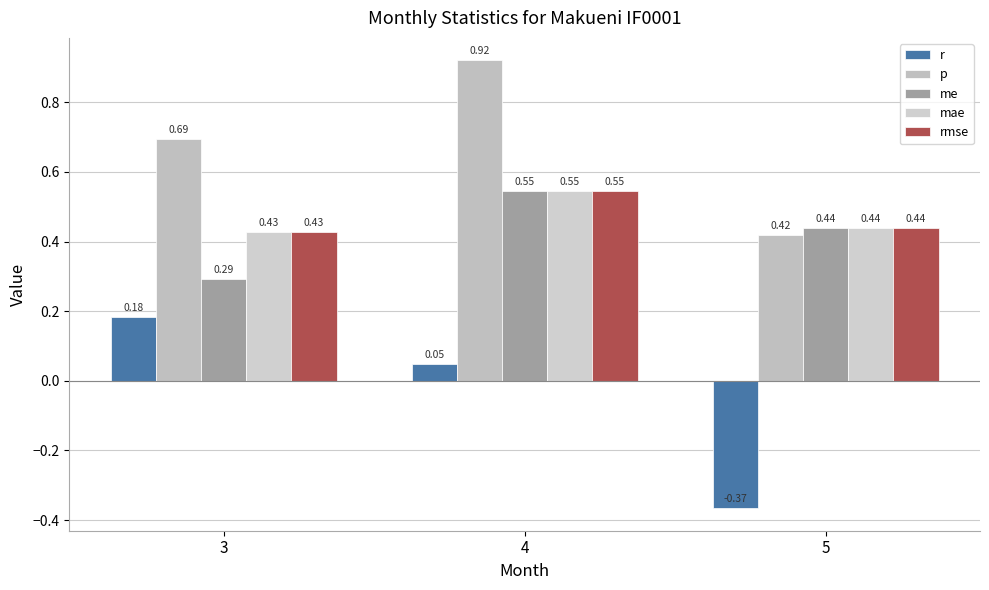

At which category does the chart reach its peak across all series?

4